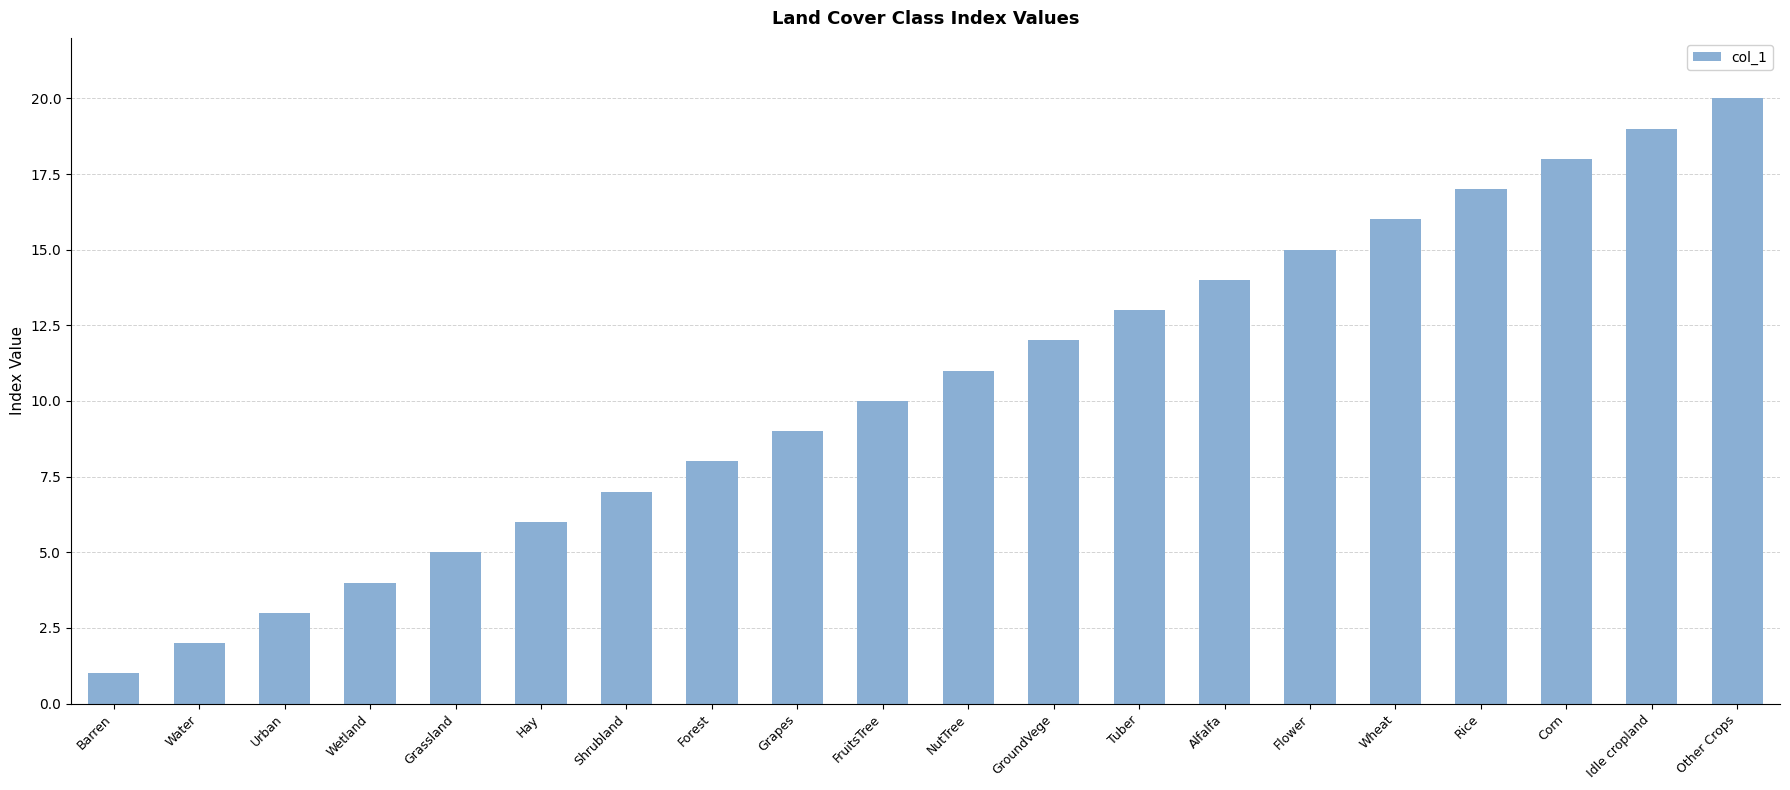

Reading right to left, extract all data points from this chart.

Other Crops=20	Idle cropland=19	Corn=18	Rice=17	Wheat=16	Flower=15	Alfalfa=14	Tuber=13	GroundVege=12	NutTree=11	FruitsTree=10	Grapes=9	Forest=8	Shrubland=7	Hay=6	Grassland=5	Wetland=4	Urban=3	Water=2	Barren=1